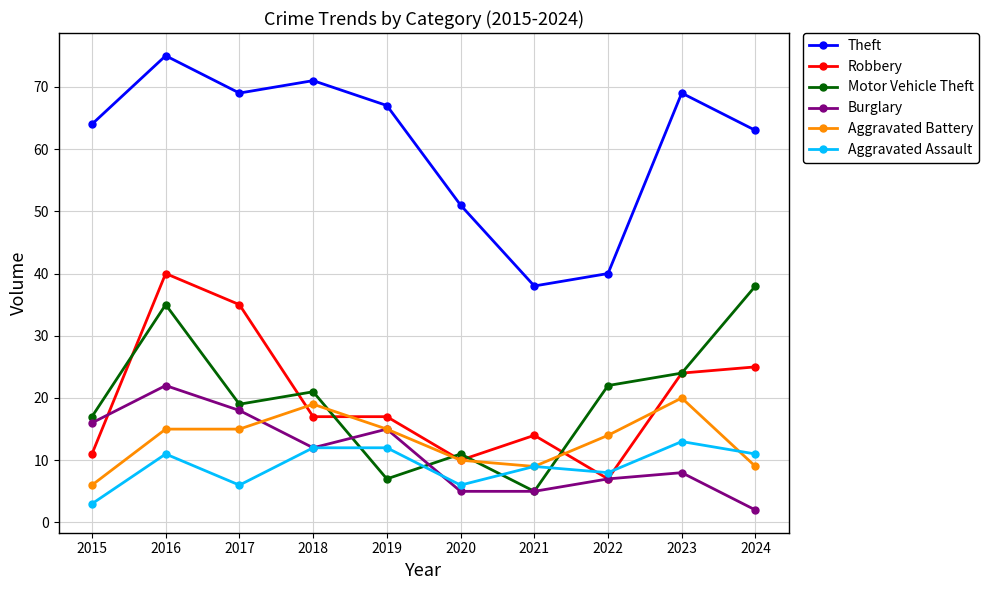

Which label corresponds to the largest value in the chart?

2016